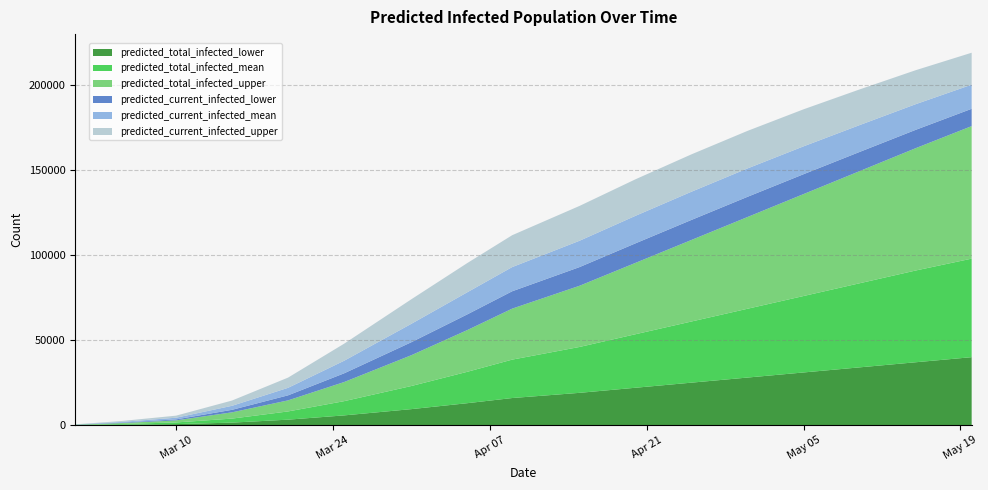

Reading left to right, transcribe all the data shown in this chart.

predicted_current_infected_lower: 50	250	589	1477	2967	5135	7653	9246	10222	11000	11500	11800	11900	11700	11300	10800	10200
predicted_current_infected_mean: 84	420	983	2367	4422	7395	10827	13011	14236	15500	16200	16600	16700	16400	15800	15100	14200
predicted_current_infected_upper: 100	500	1210	3103	6012	10040	14445	17200	18762	20500	21500	22000	22100	21800	21000	20000	18800
predicted_total_infected_lower: 50	250	589	1477	3217	5725	9413	12914	15947	19000	22000	25000	28000	31000	34000	37000	40000
predicted_total_infected_mean: 84	420	983	2367	4842	8378	13609	18485	22613	27000	31500	36000	40500	45000	49500	54000	58000
predicted_total_infected_upper: 100	500	1210	3687	6512	11250	18131	24569	30012	36000	42000	48000	54000	60000	66000	72000	78000